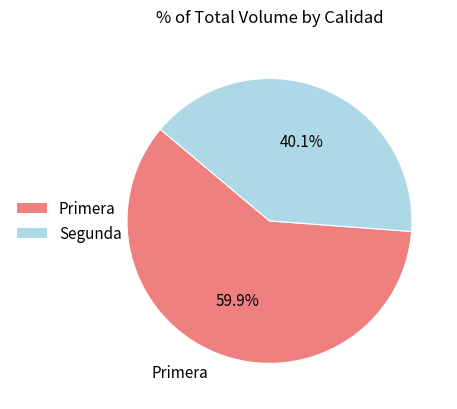

What is the ratio of the value at Primera to the value at Segunda?

1.5